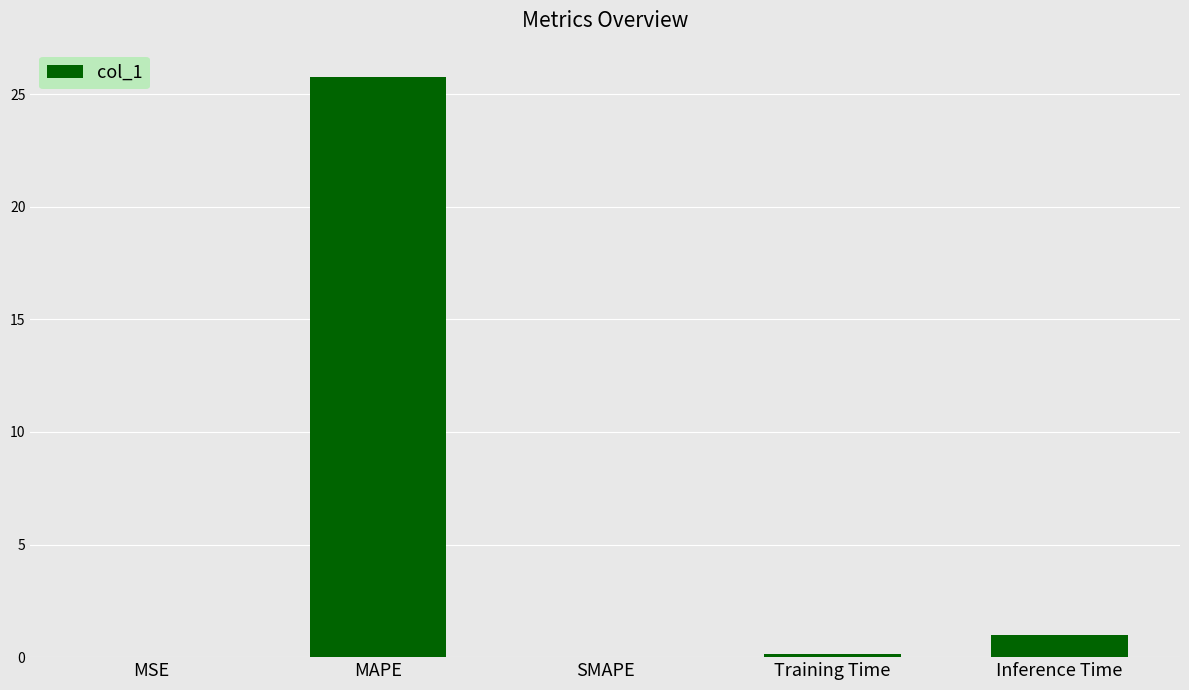

The value at SMAPE is 9.1. True or false?

False